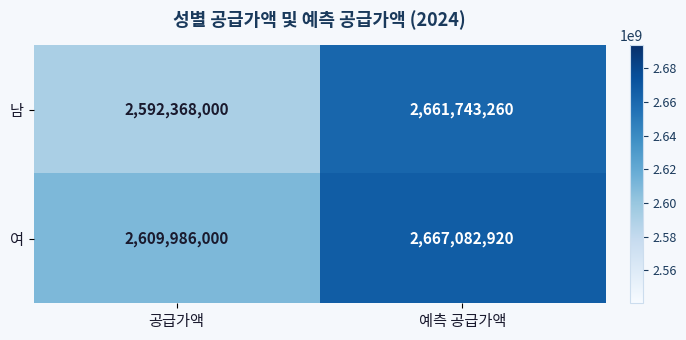

Where is 남 nearest to the value 2627055630?

공급가액